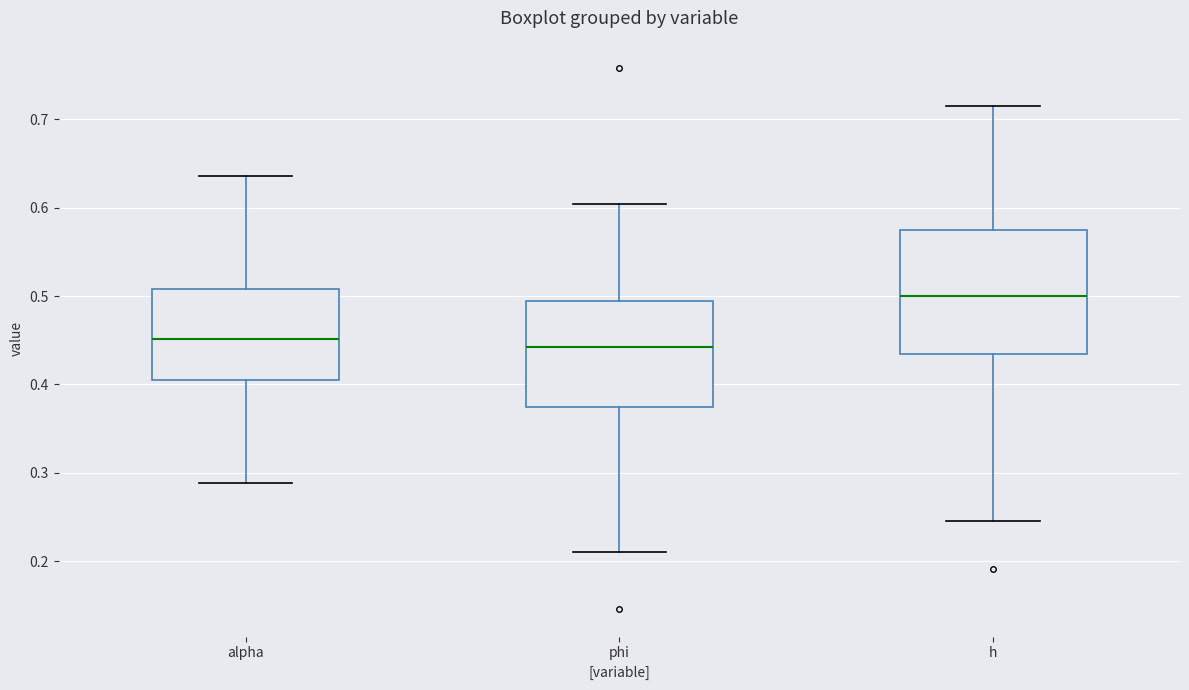

Comparing the boxes themselves (not the whiskers), which one is the tallest?

h